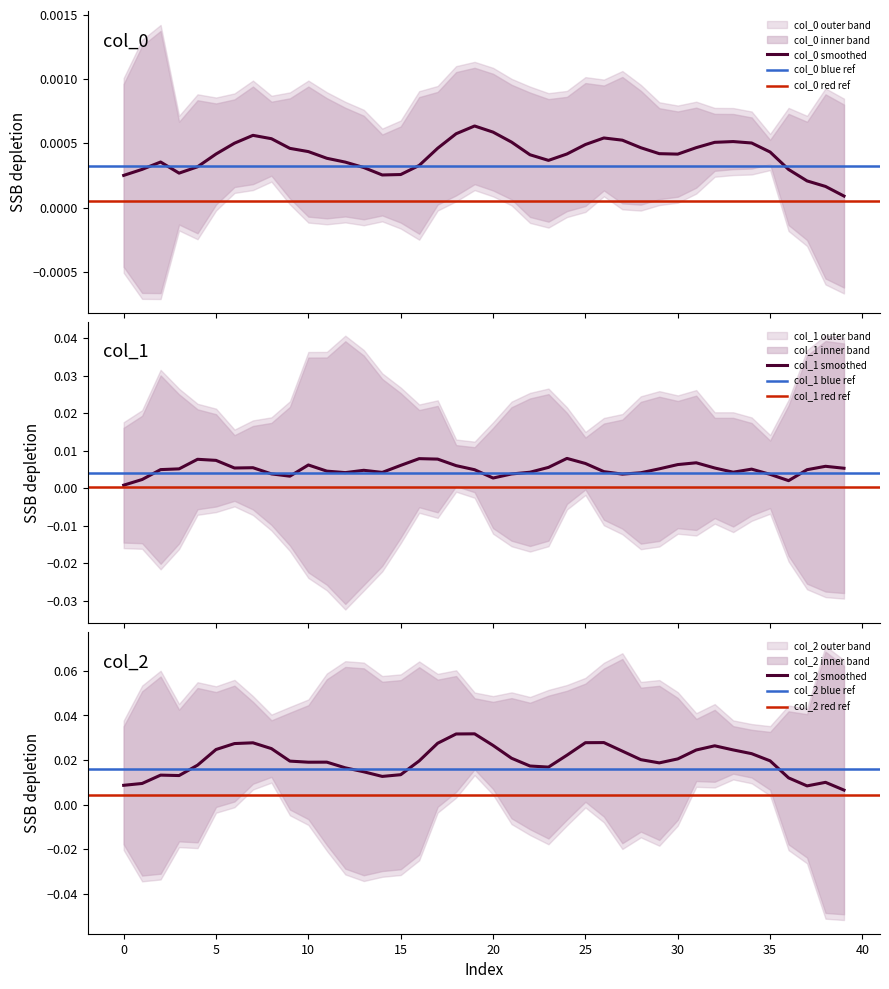

Which series has the largest total across all categories?

col_2